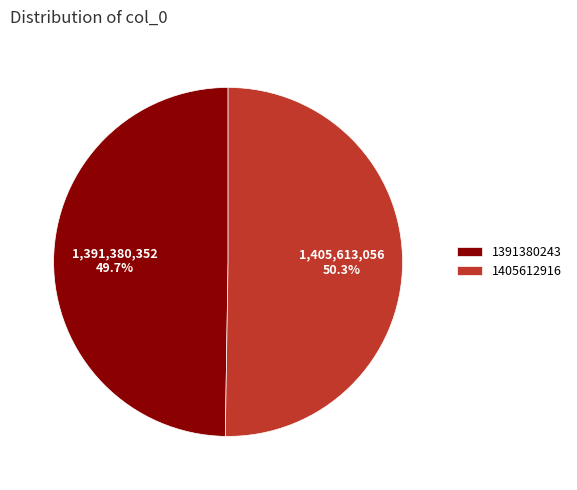

Count the number of slices in the pie.

2